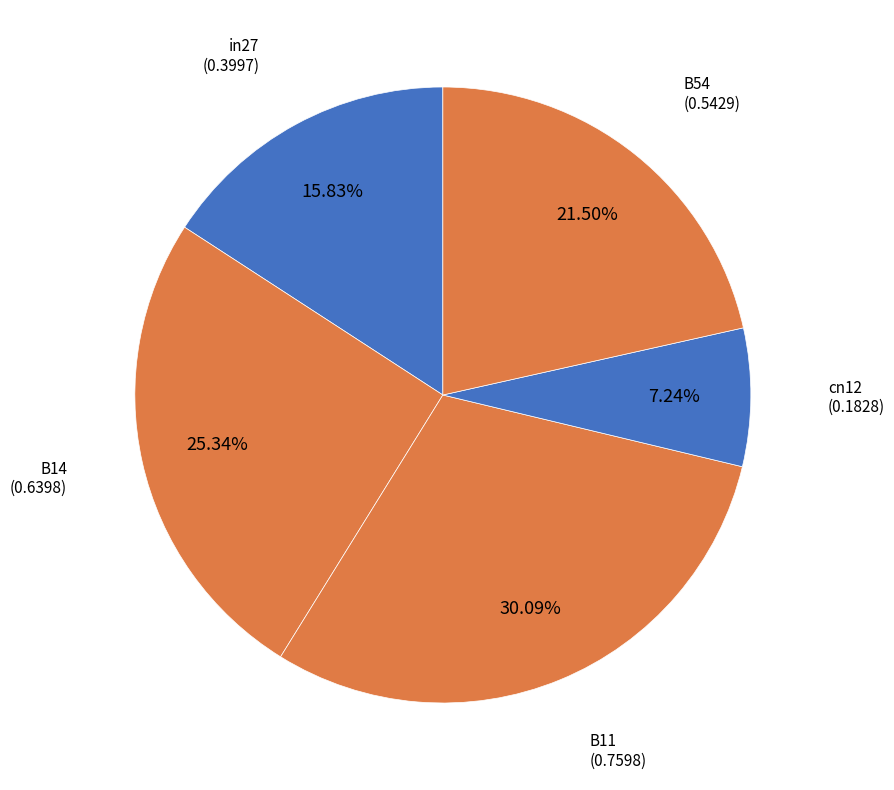

True or false: B11 accounts for 30% of the total.

True